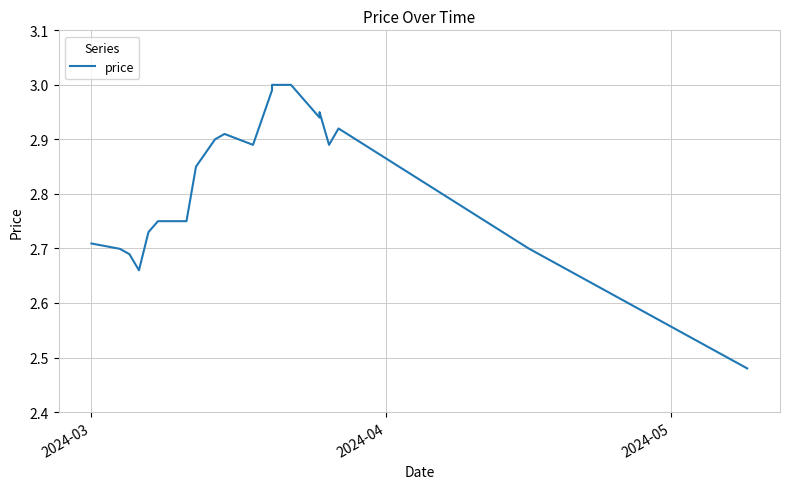

What is the difference between the maximum and second lowest values?

0.3